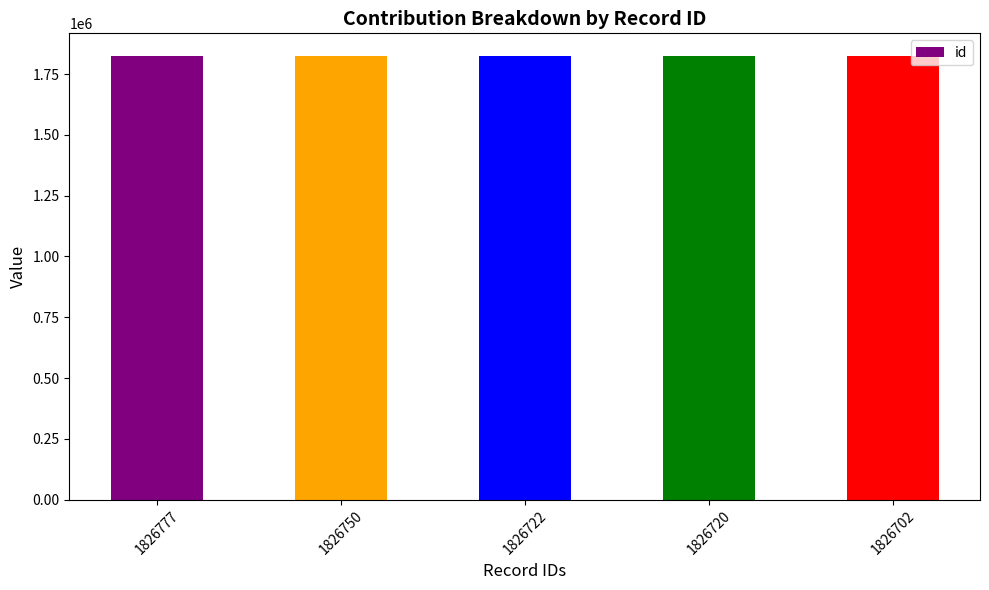

Approximately how many times larger is the value at 1826777 compared to 1826722?

1.0